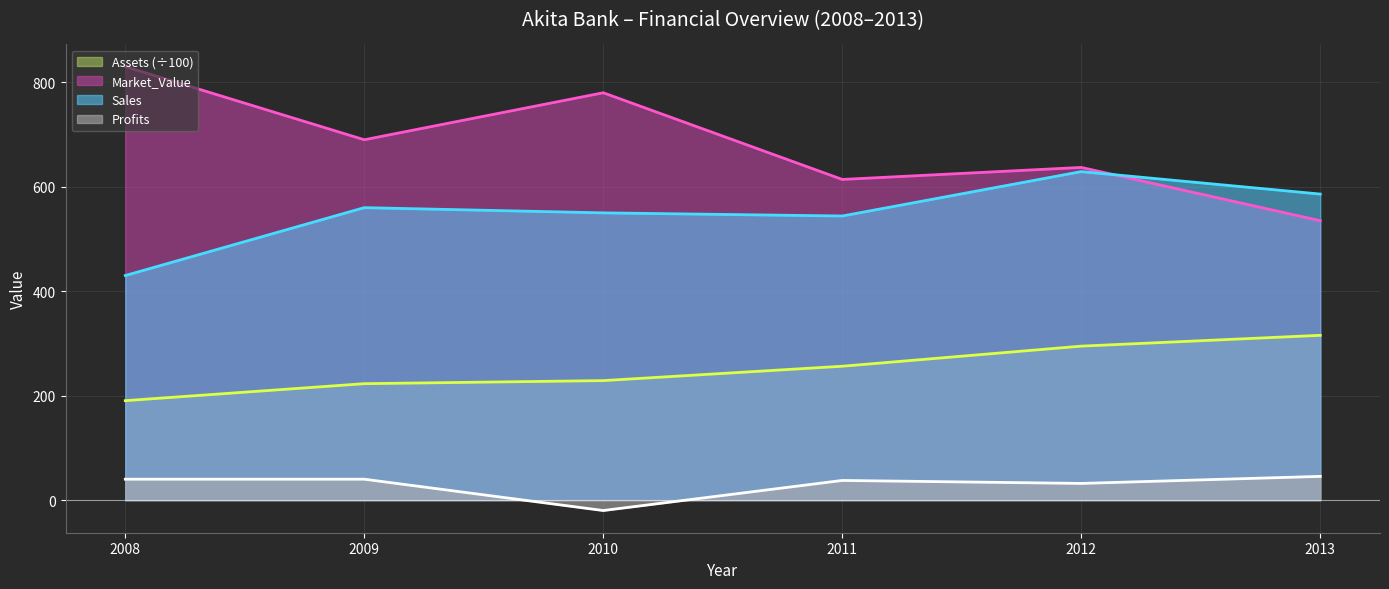

True or false: Profits and Market_Value cross at least once.

False